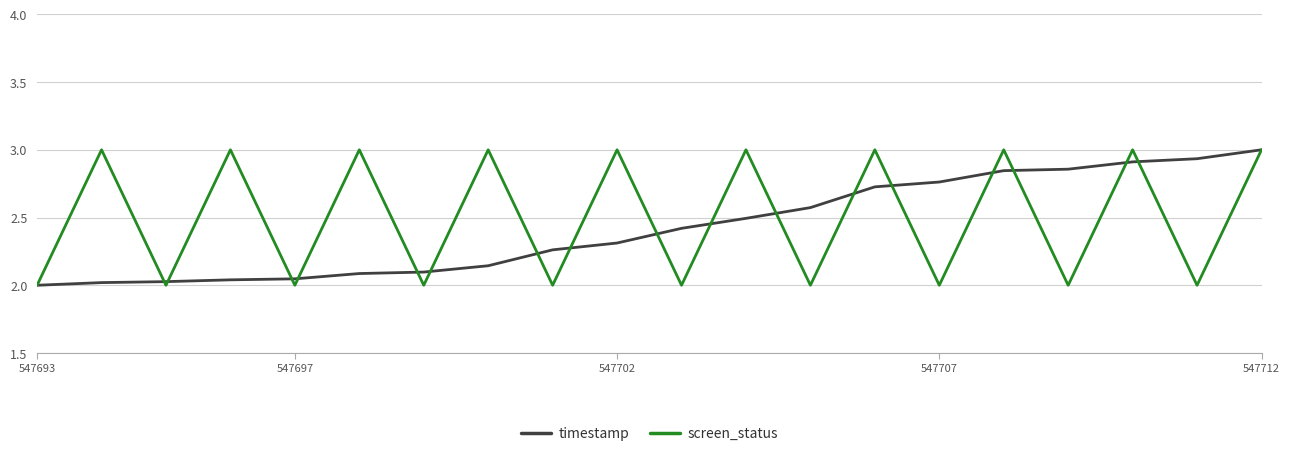

What is the greatest value displayed?

3.0